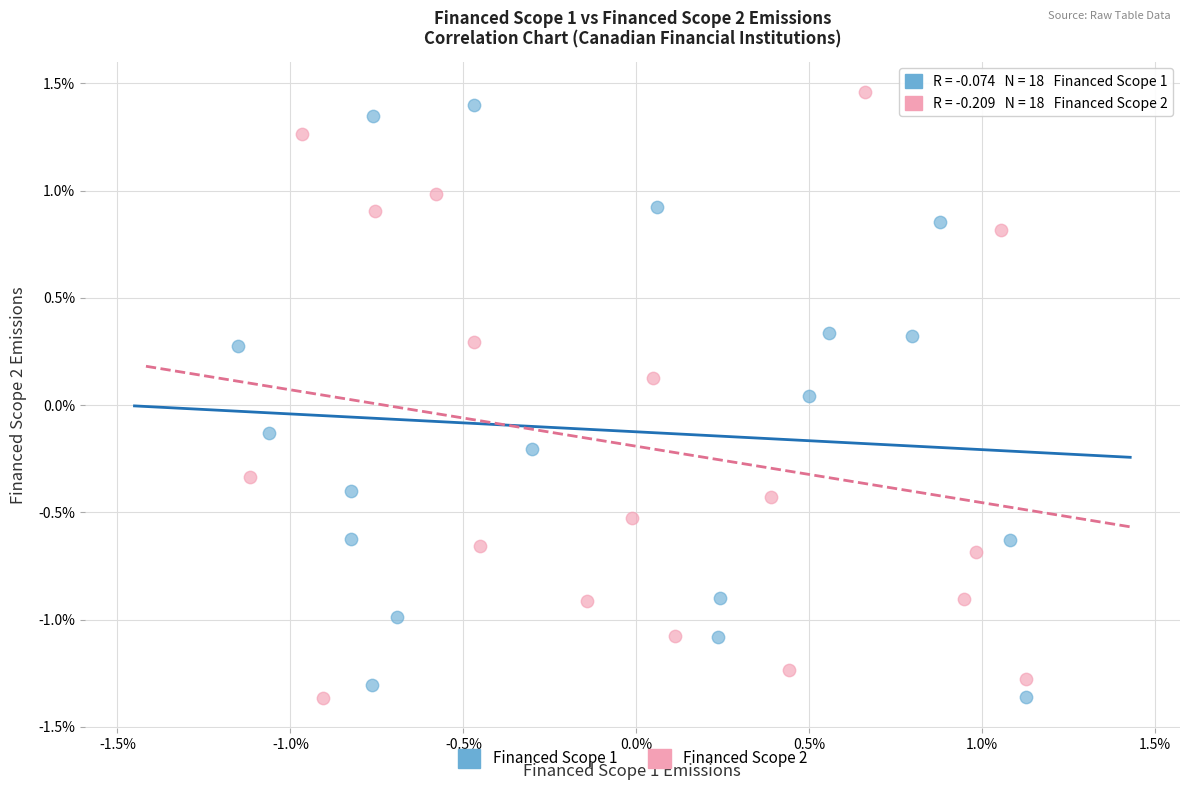

What are all the series names shown in the legend?

Financed Scope 1, Financed Scope 2